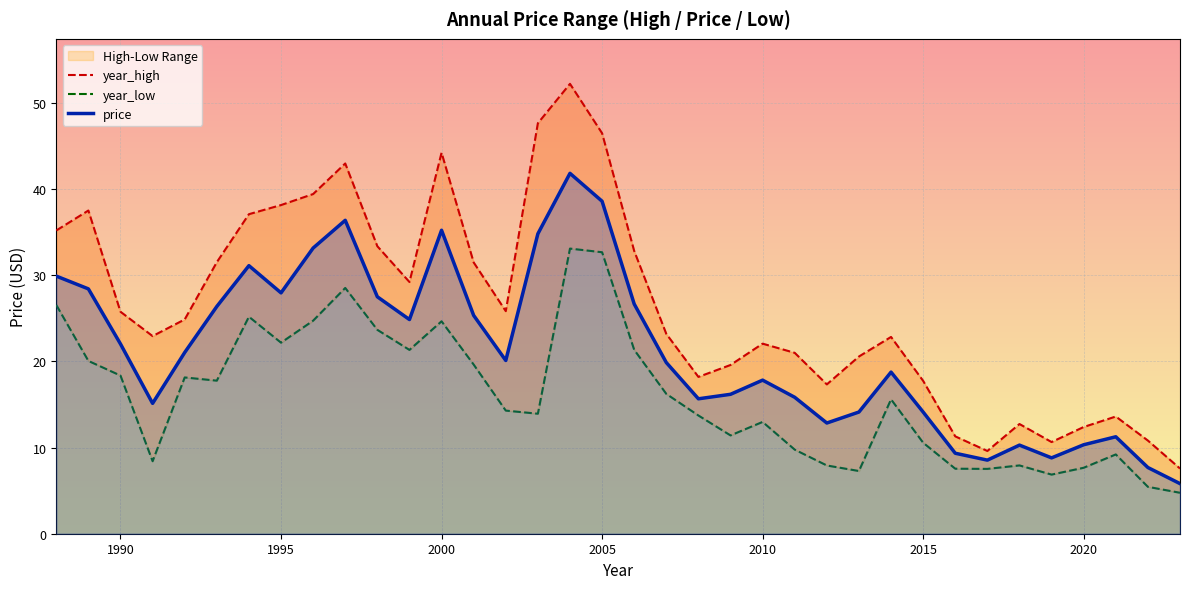

What is the difference between the maximum and minimum values in the year_low series?

28.3